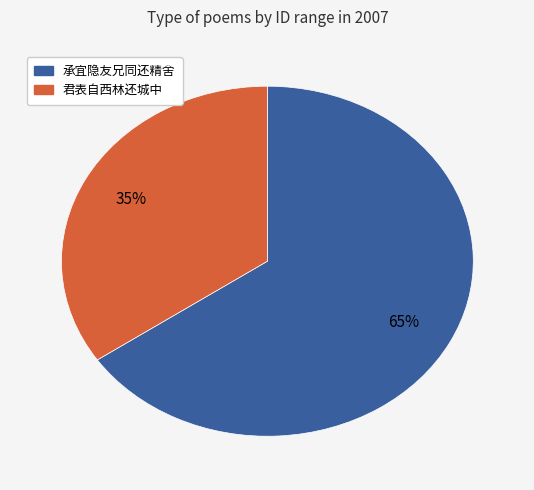

Is there any slice that represents more than half of the pie?

Yes